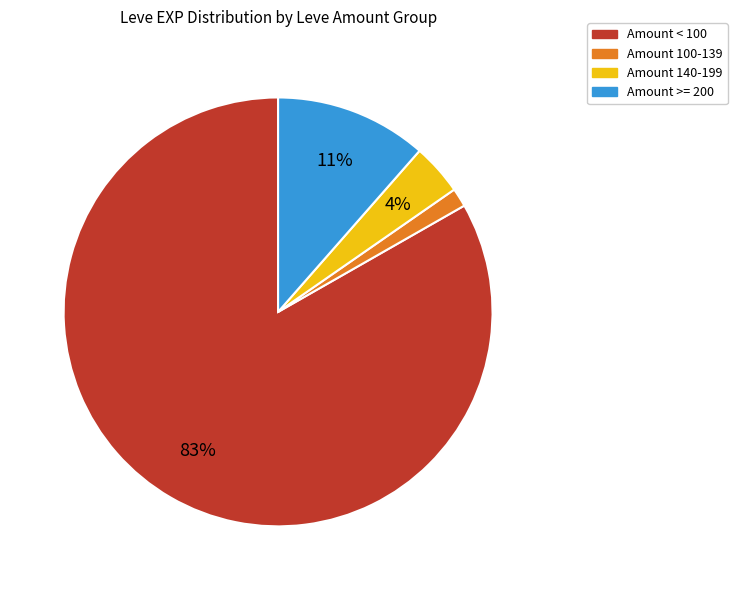

Does any single category account for the majority?

Yes